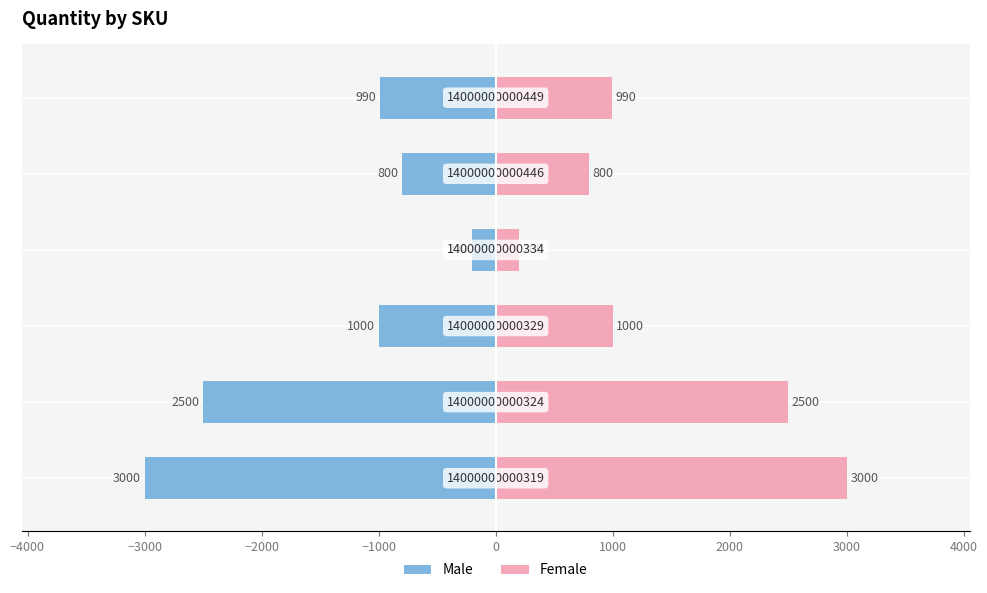

Reading left to right, extract all data points from this chart.

Male: −5000=-3000	−4000=-2500	−3000=-1000	−2000=-200	−1000=-800	0=-990
Female: −5000=3000	−4000=2500	−3000=1000	−2000=200	−1000=800	0=990